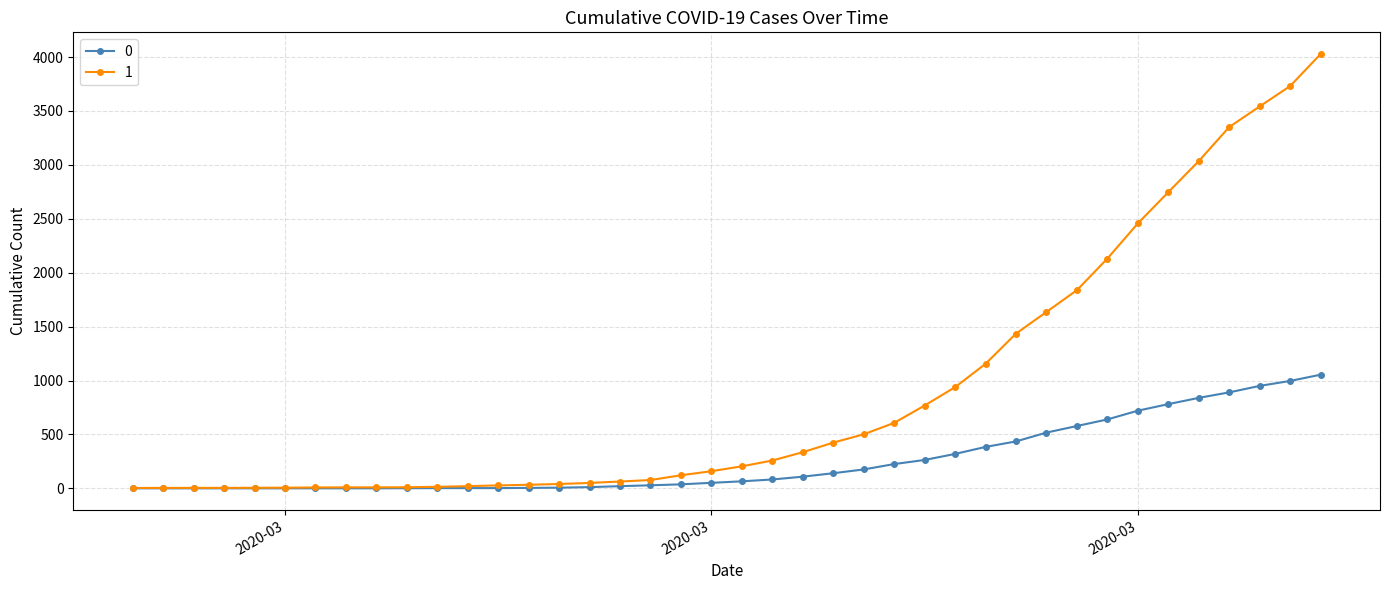

List the series in order of their peak value, lowest first.

0, 1